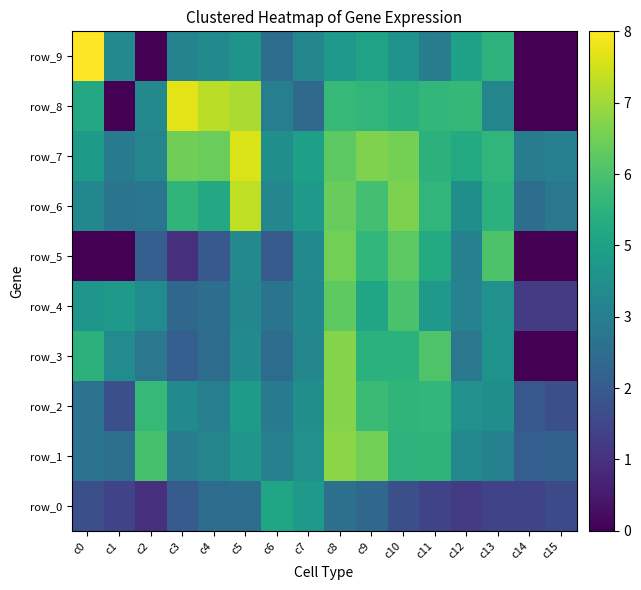

Which has a higher value, c12 or c0?

c0